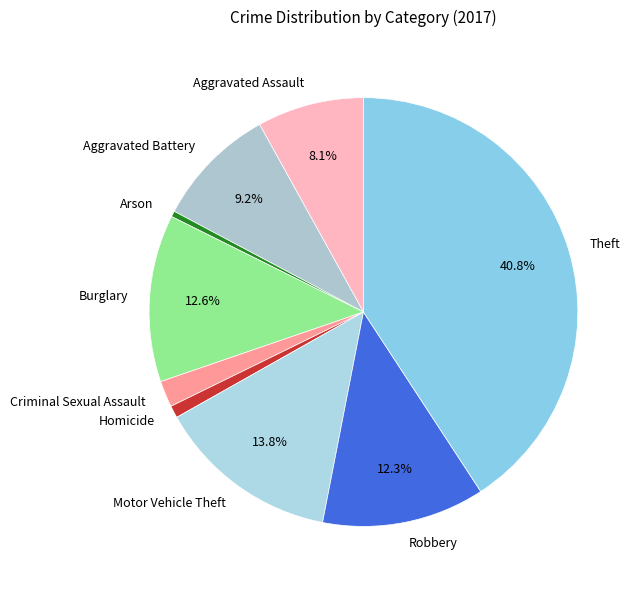

Is Homicide the majority of the pie?

No